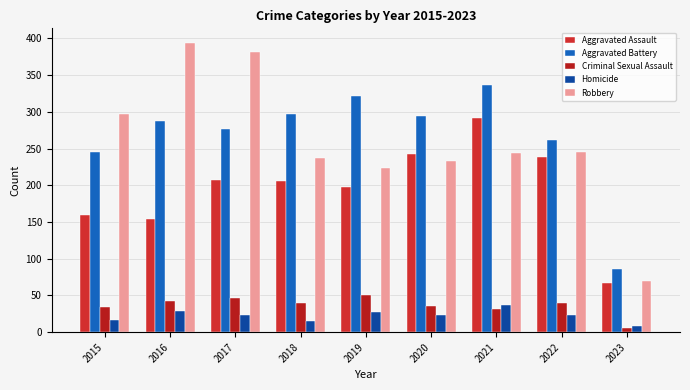

What are all the series names shown in the legend?

Aggravated Assault, Aggravated Battery, Criminal Sexual Assault, Homicide, Robbery